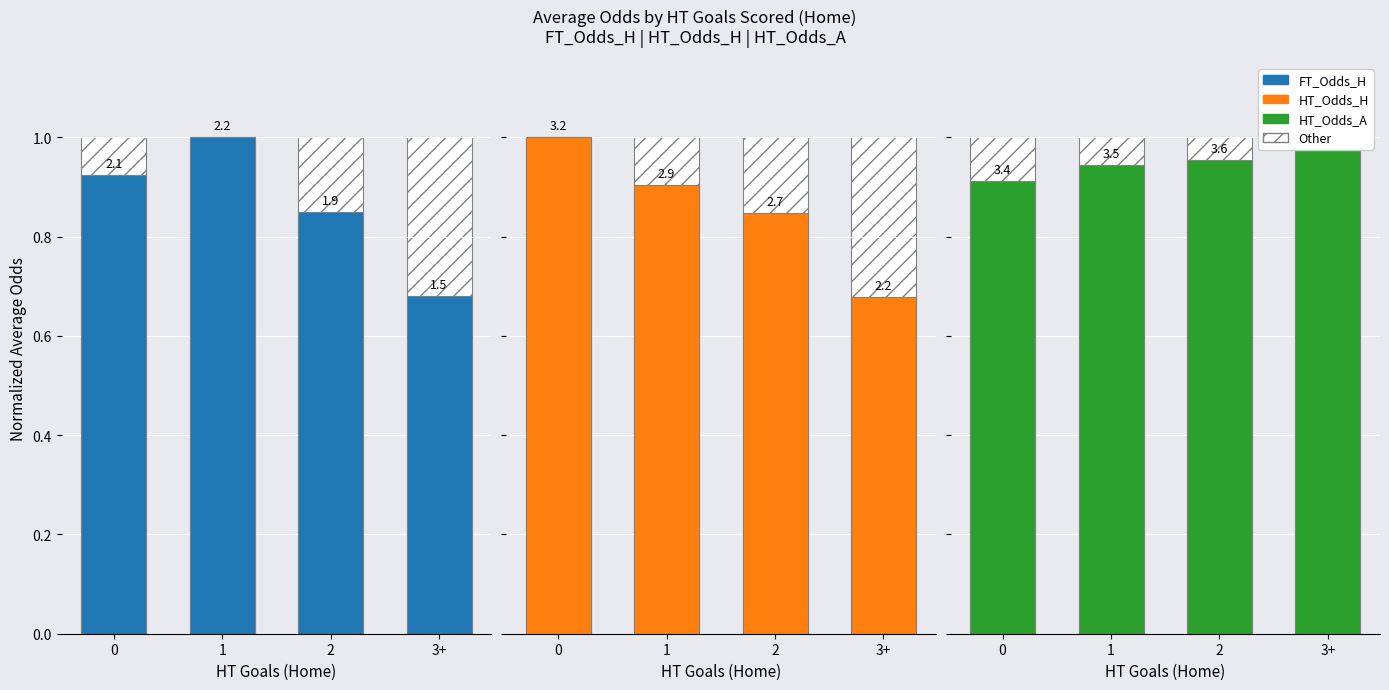

What position from the right is 0?

4